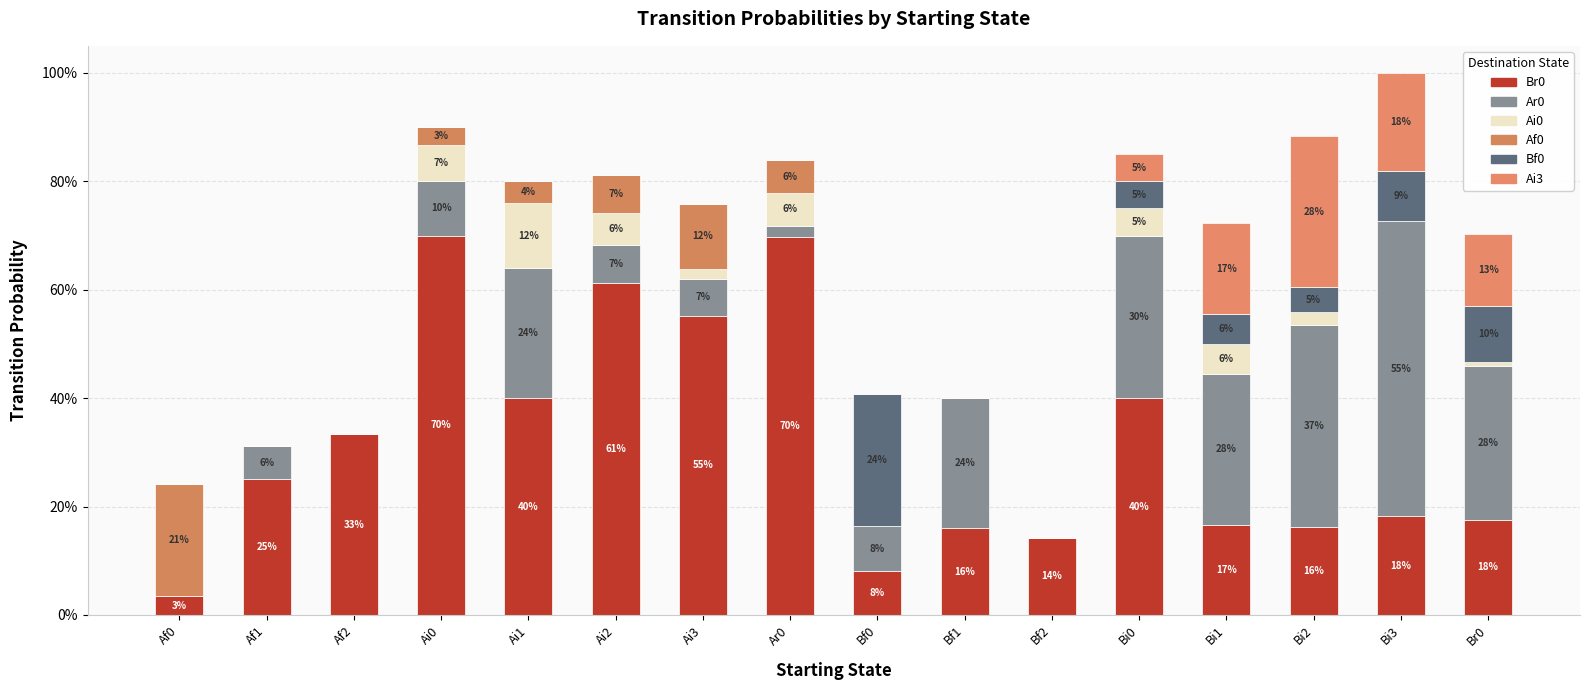

Which series has the largest total across all categories?

Br0